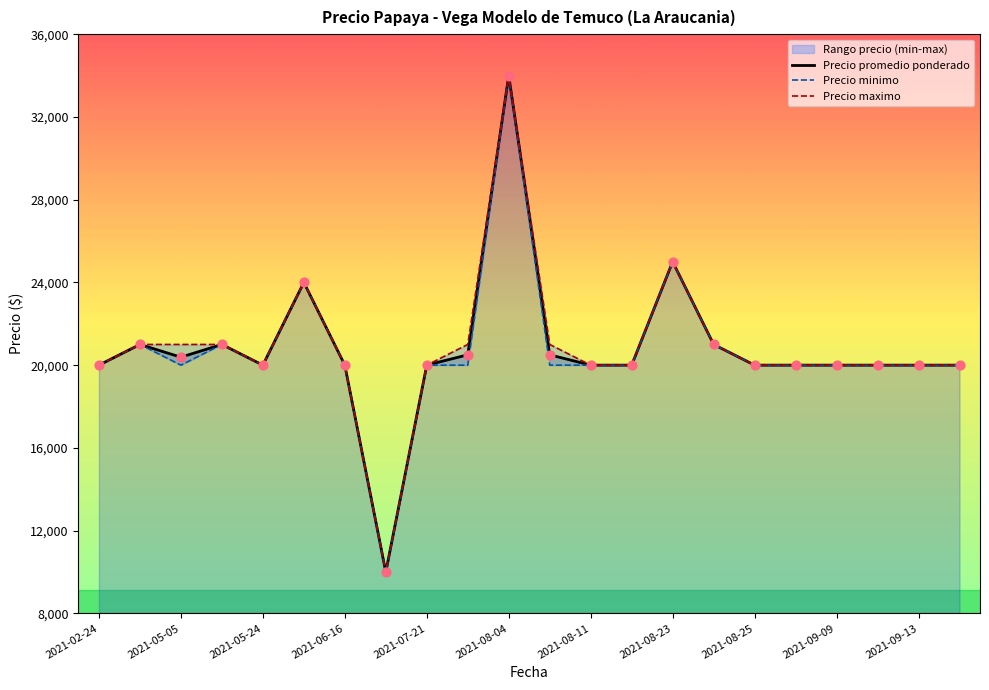

Which series reaches the maximum Y coordinate?

Precio promedio ponderado